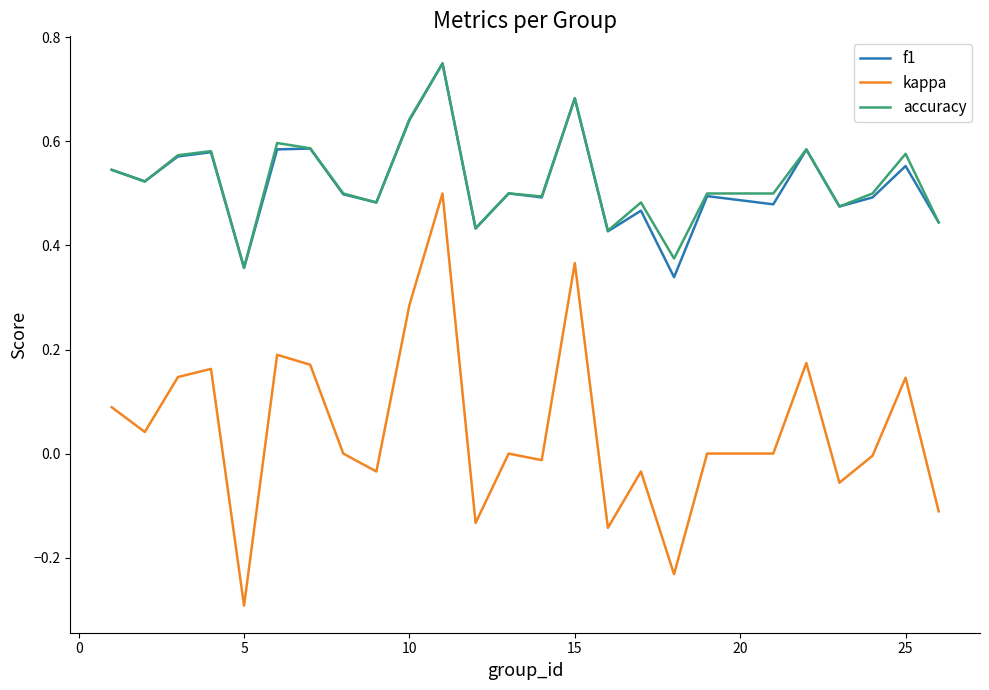

Which series has the widest spread of values?

kappa